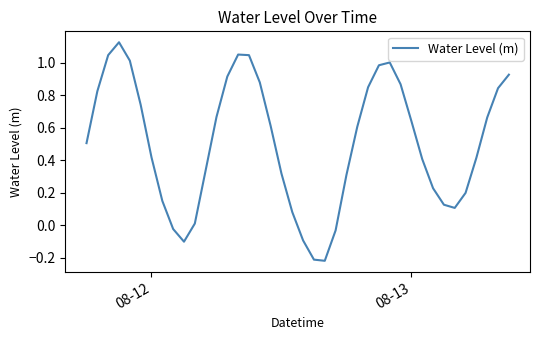

True or false: the data has more than 2 interior local peaks.

True